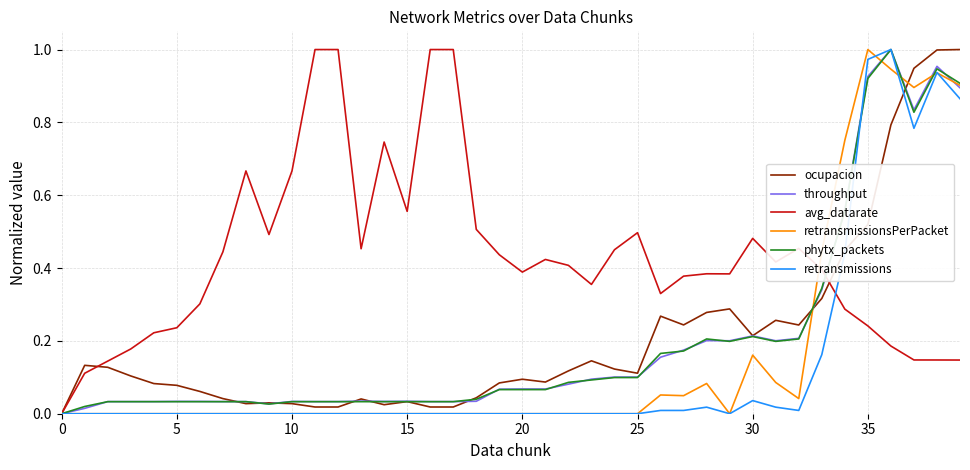

Which series has the largest total across all categories?

avg_datarate